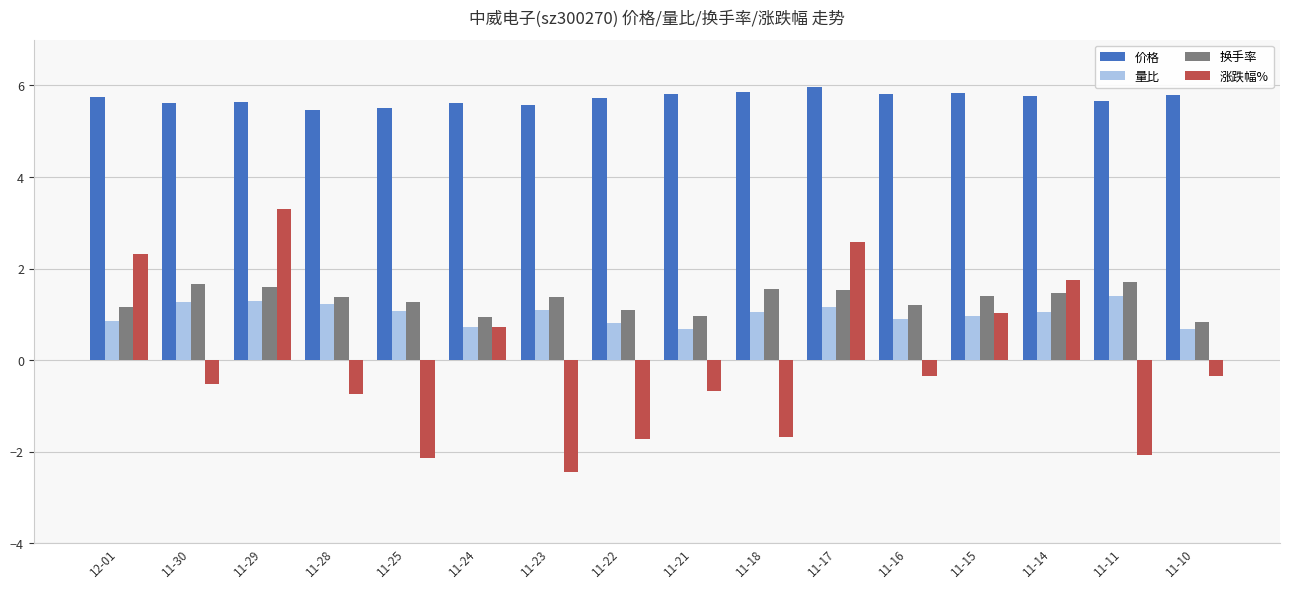

How many distinct data groups are displayed?

4